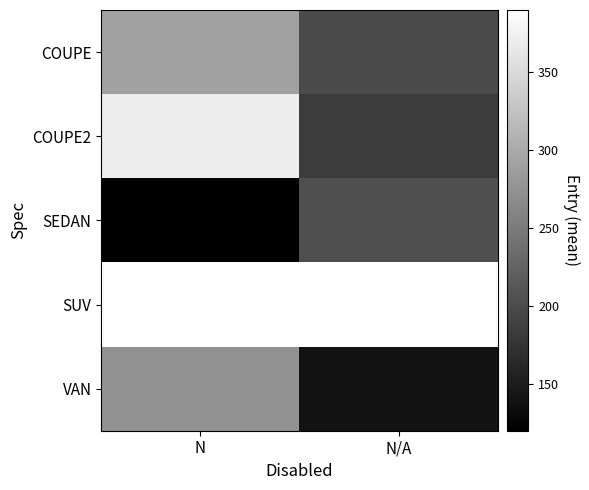

True or false: COUPE2 has a value of 370.0 at N.

True